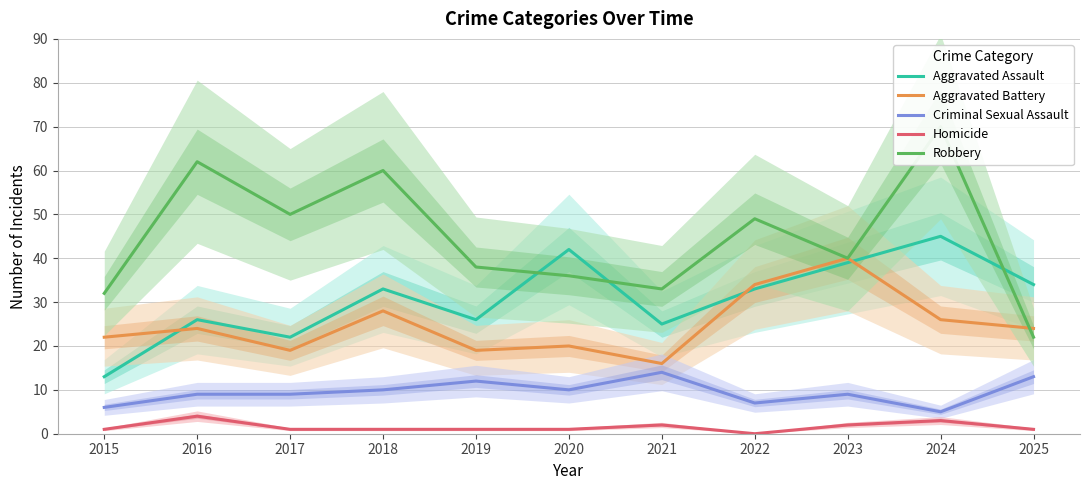

What is the sum of all Robbery values?

492